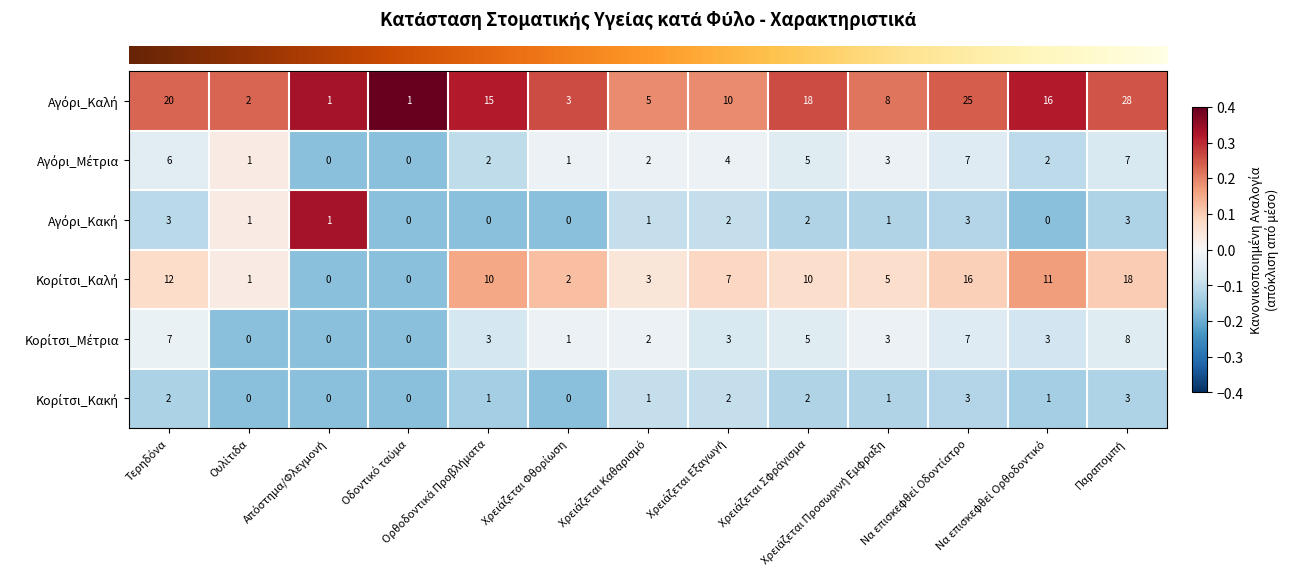

What is the greatest value displayed?

28